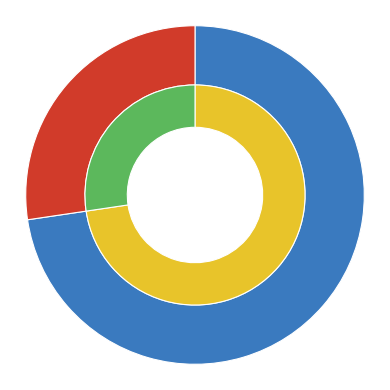

How many segments does this pie chart have?

2